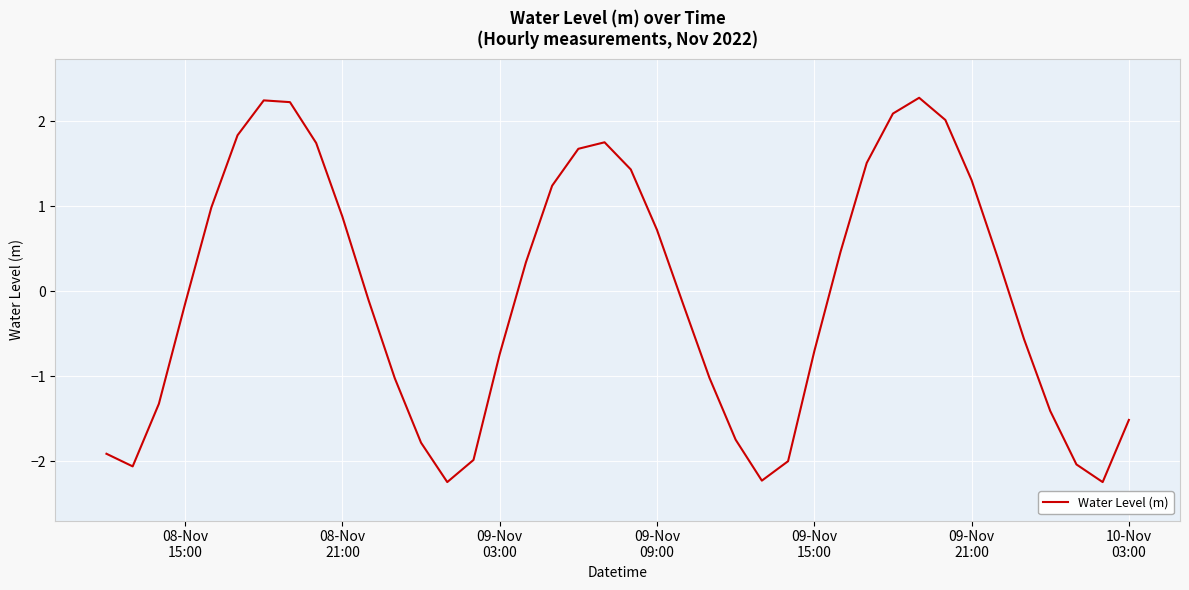

What is the difference between the maximum and minimum values?

4.5